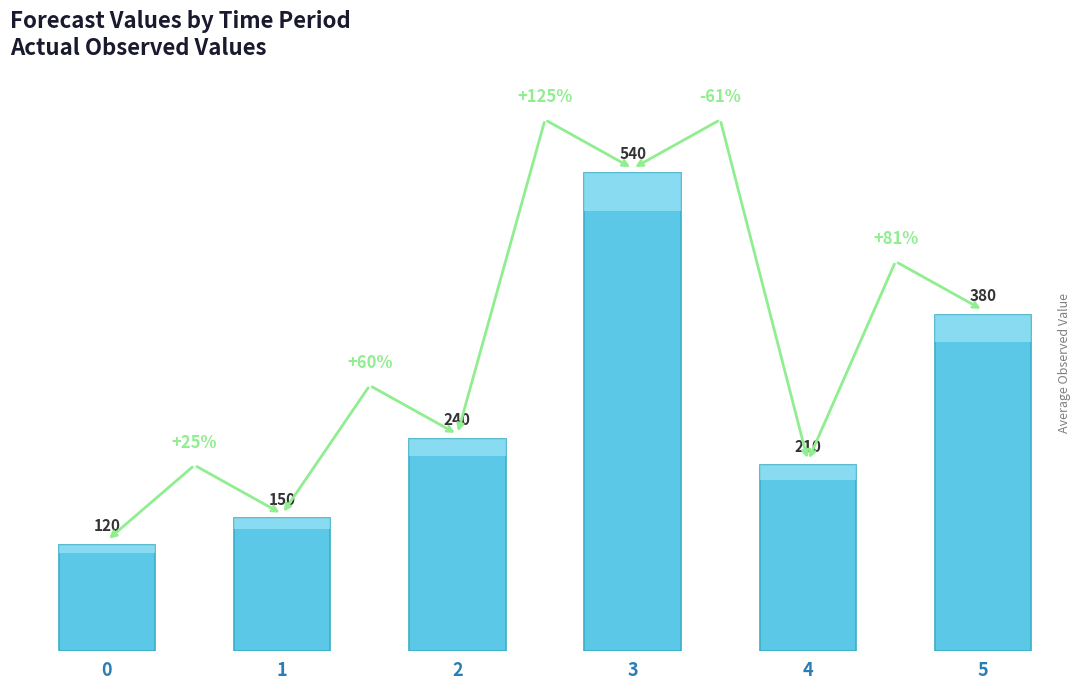

Which has a higher value, 1 or 4?

4